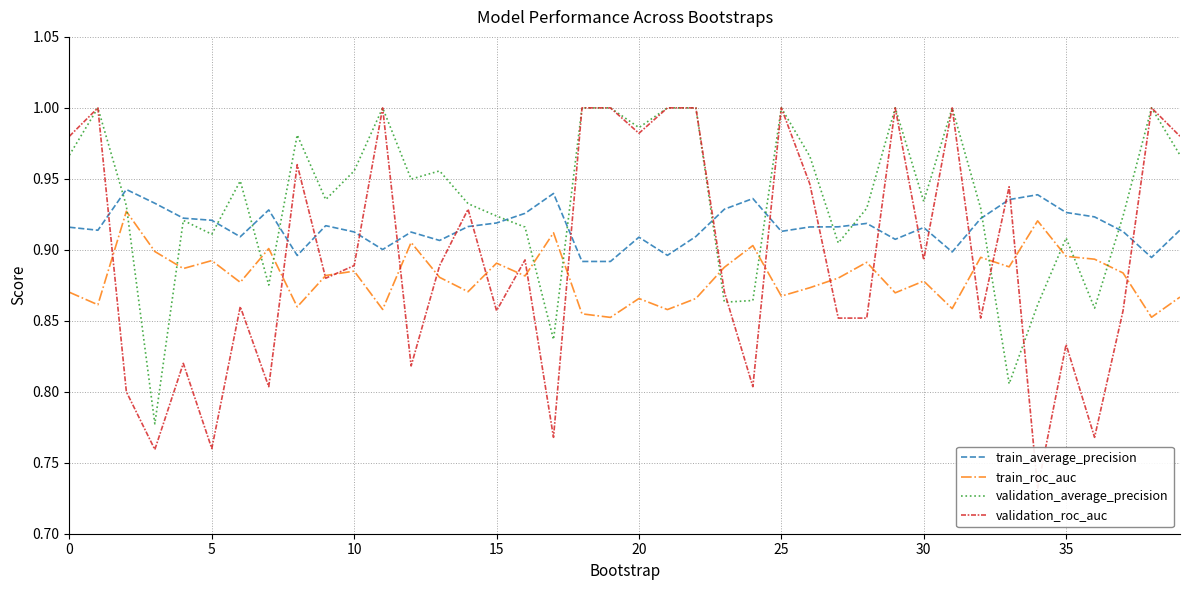

What is the greatest value displayed?

1.0